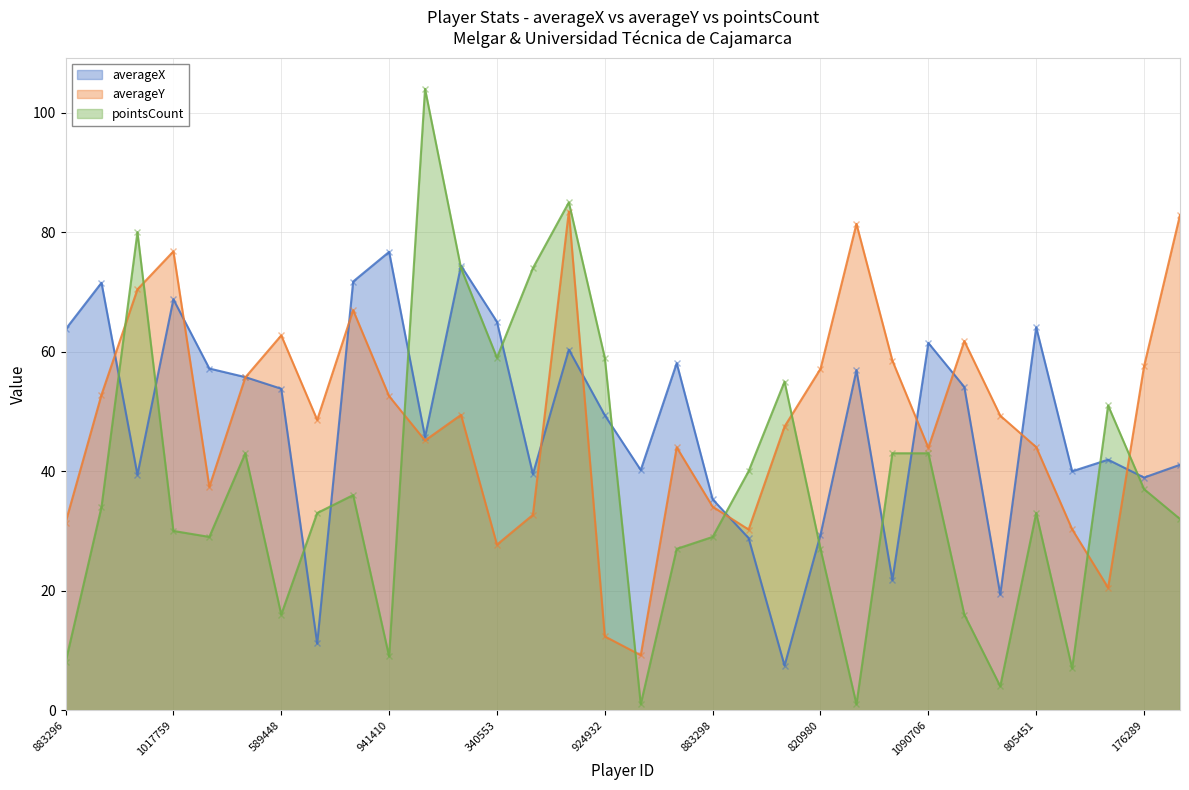

At how many categories does at least one series exceed 10?

32